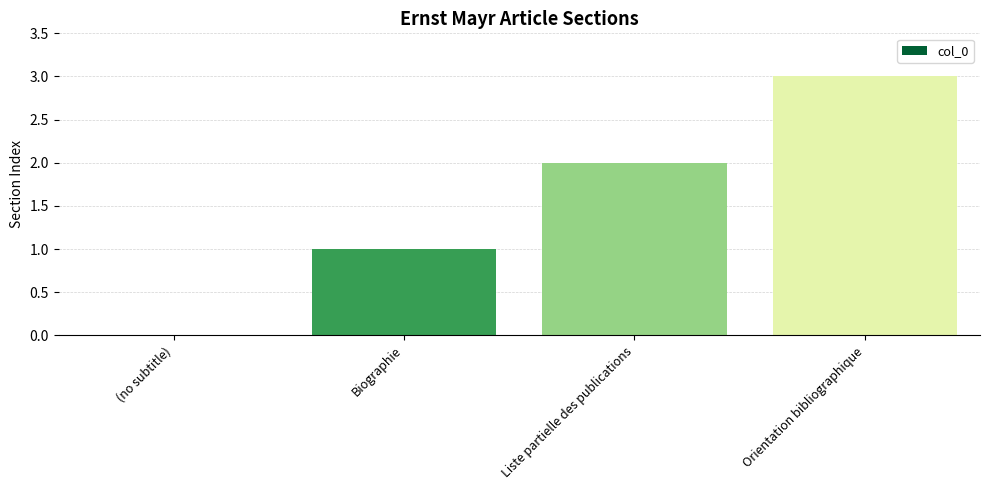

Between Liste partielle des publications and (no subtitle), which is larger?

Liste partielle des publications